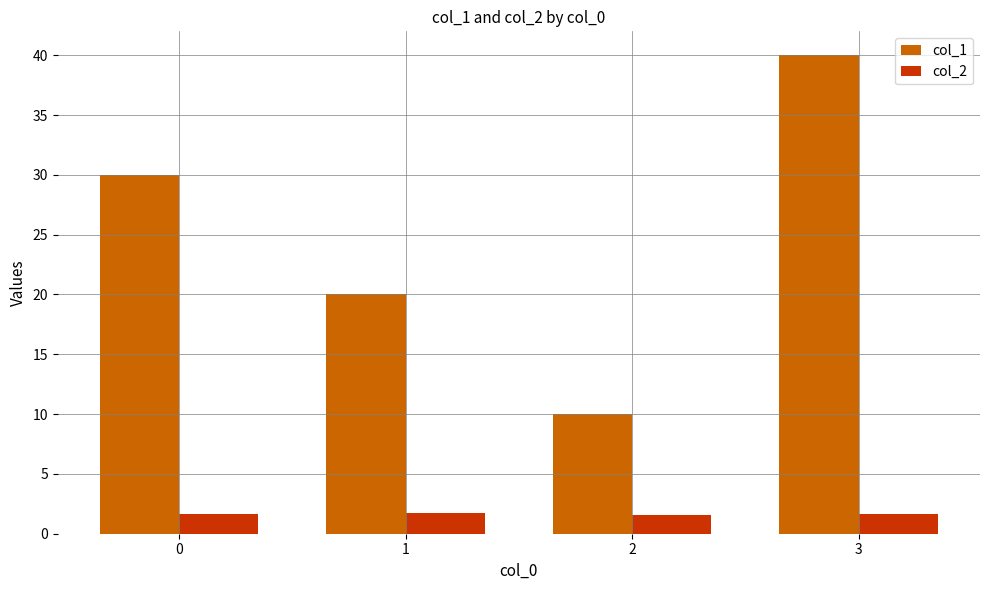

What is the value of the col_1 bar at the 1st from the left?

30.0